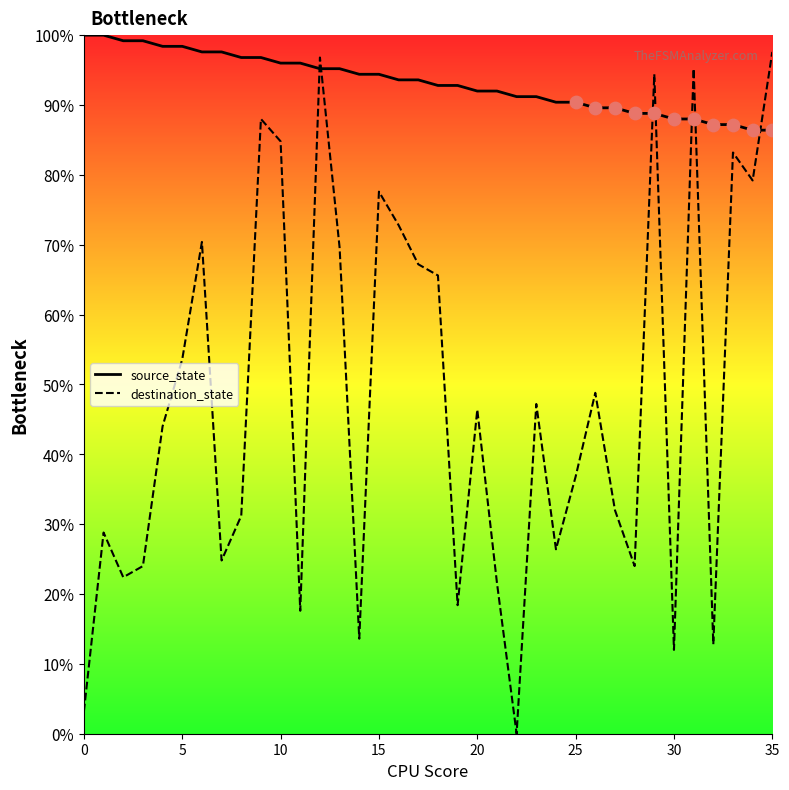

Which series ends up on top after the final intersection of destination_state and source_state?

destination_state